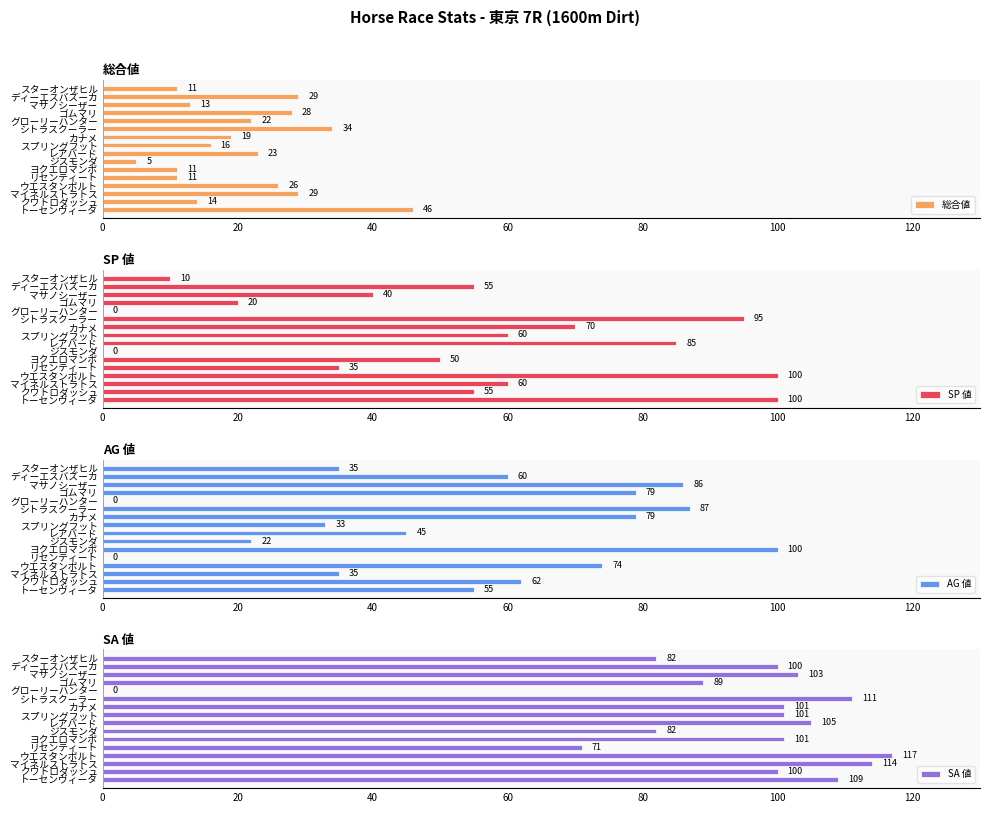

Reading left to right, extract all data points from this chart.

総合値: 46	14	29	26	11	11	5	23	16	19	34	22	28	13	29	11
SP 値: 100	55	60	100	35	50	0	85	60	70	95	0	20	40	55	10
AG 値: 55	62	35	74	0	100	22	45	33	79	87	0	79	86	60	35
SA 値: 109	100	114	117	71	101	82	105	101	101	111	0	89	103	100	82